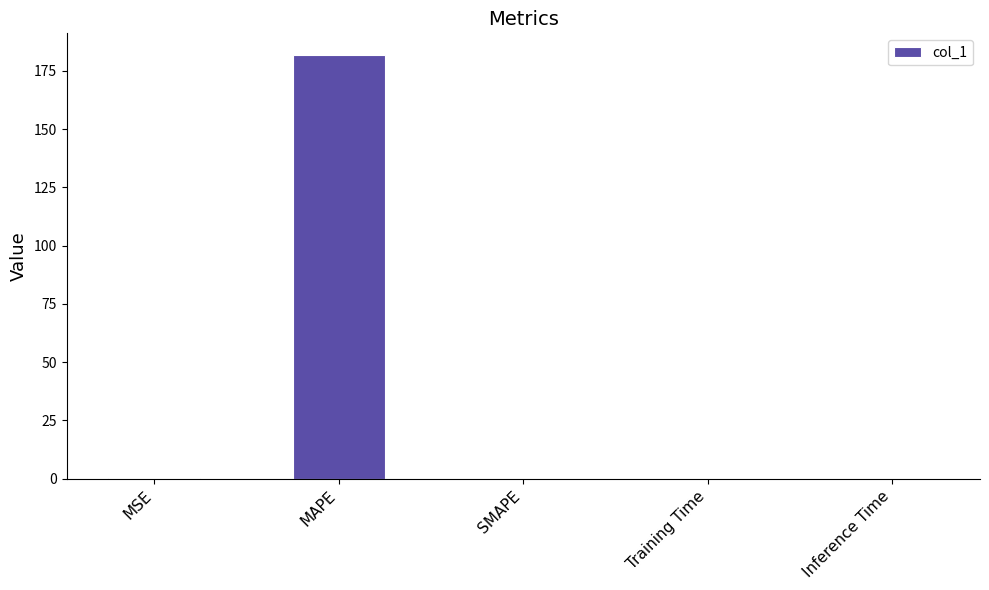

The value at MAPE is 119.3. True or false?

False